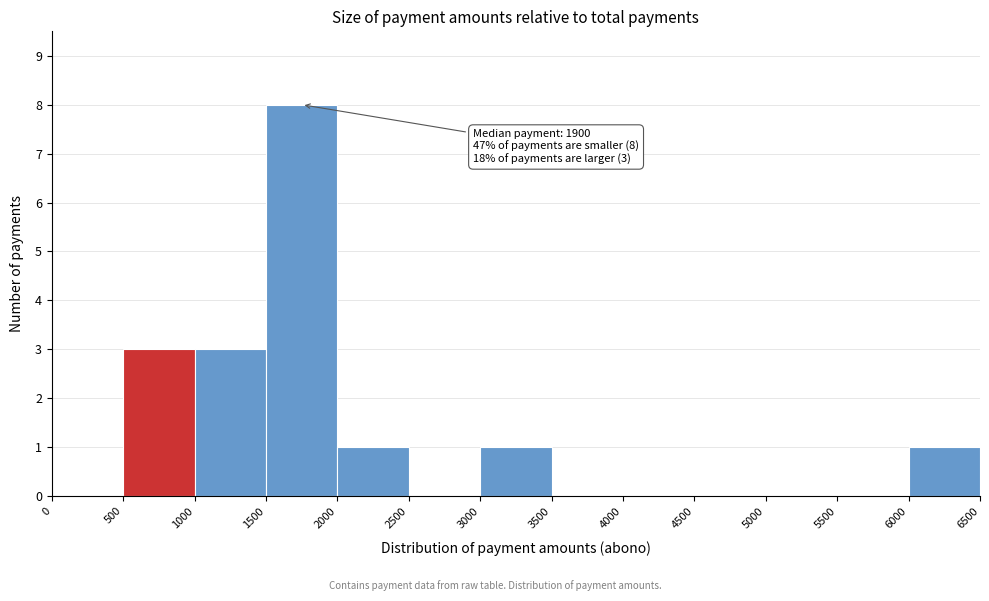

Which range on the x-axis has the tallest bar?

1500 to 2000